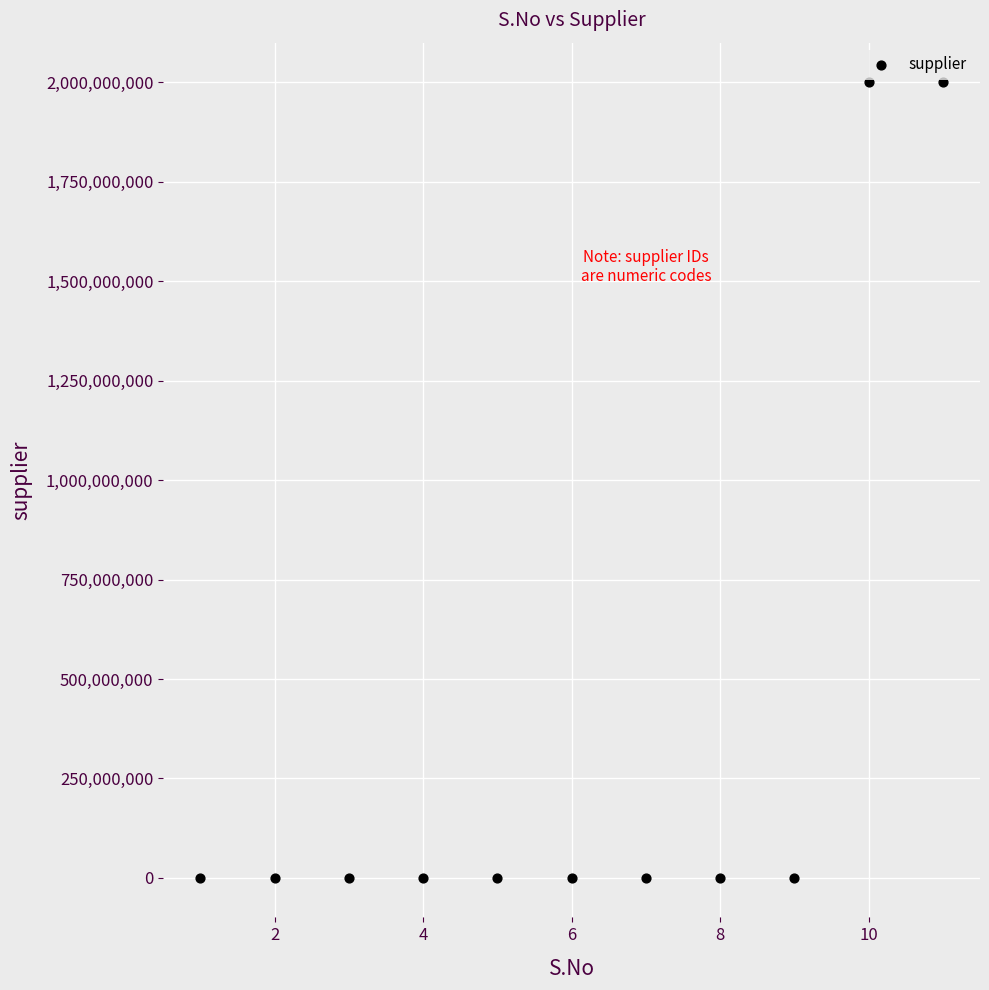

What is the average X value?

6